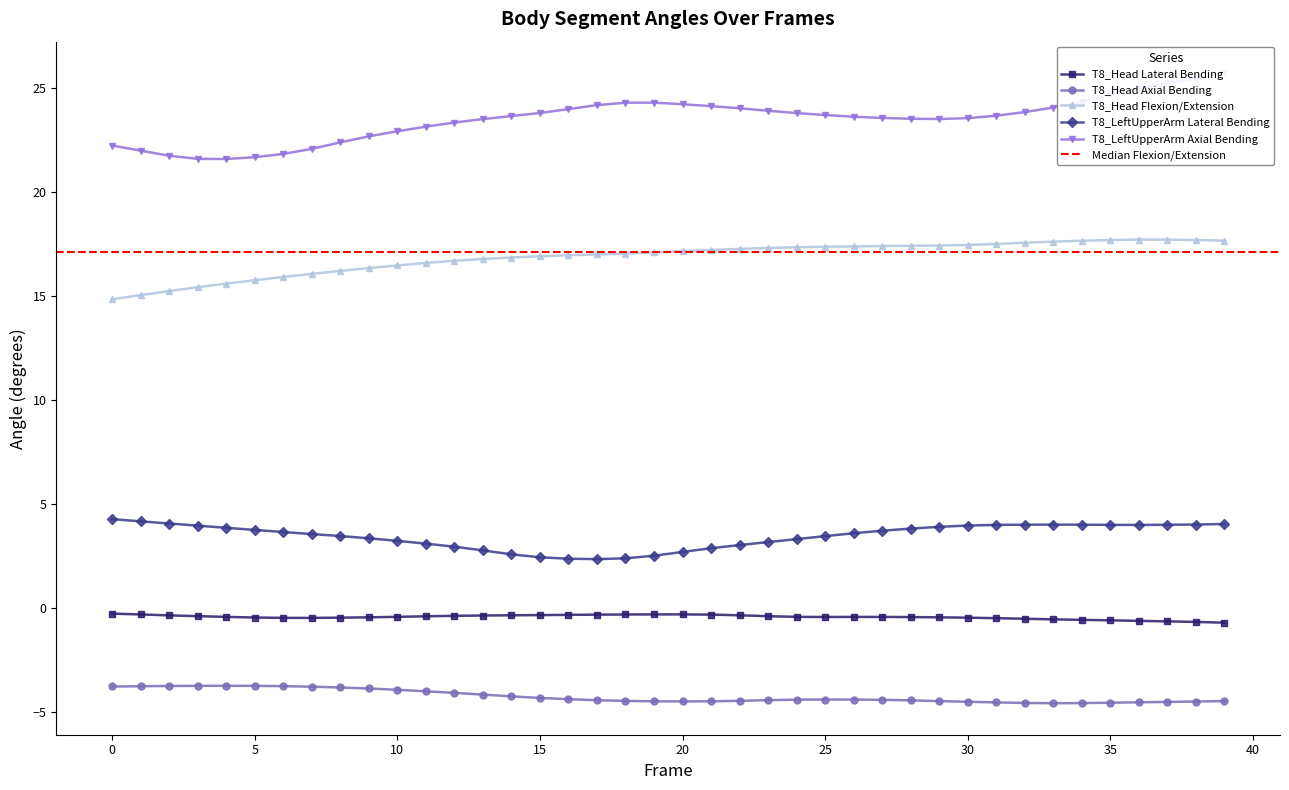

What is the total value across all series at 13?

38.5